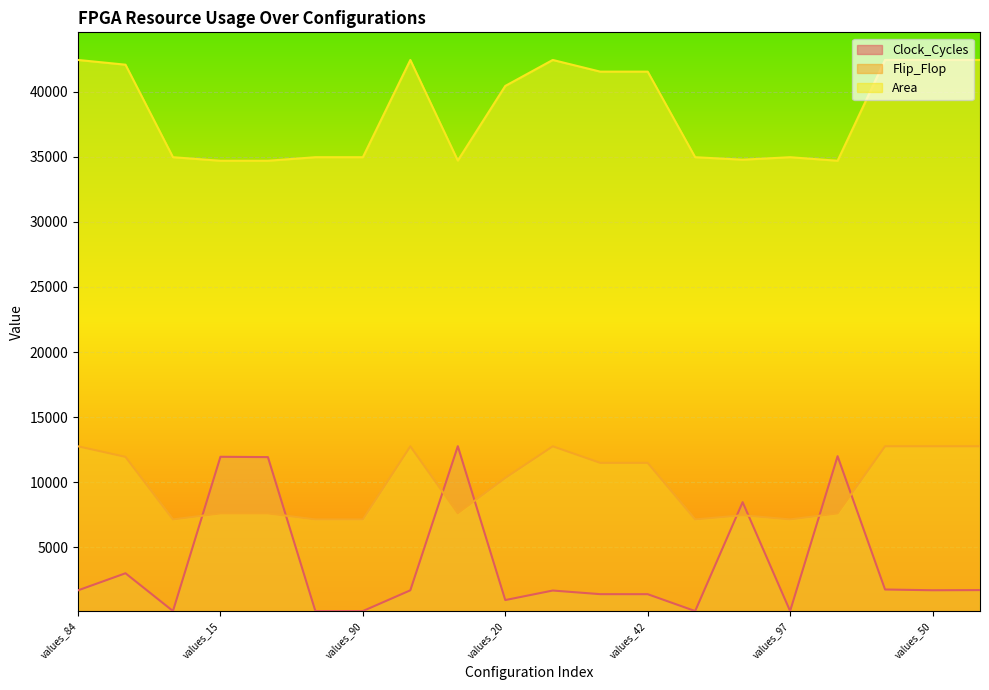

What is the average value of the Clock_Cycles series?

3742.5